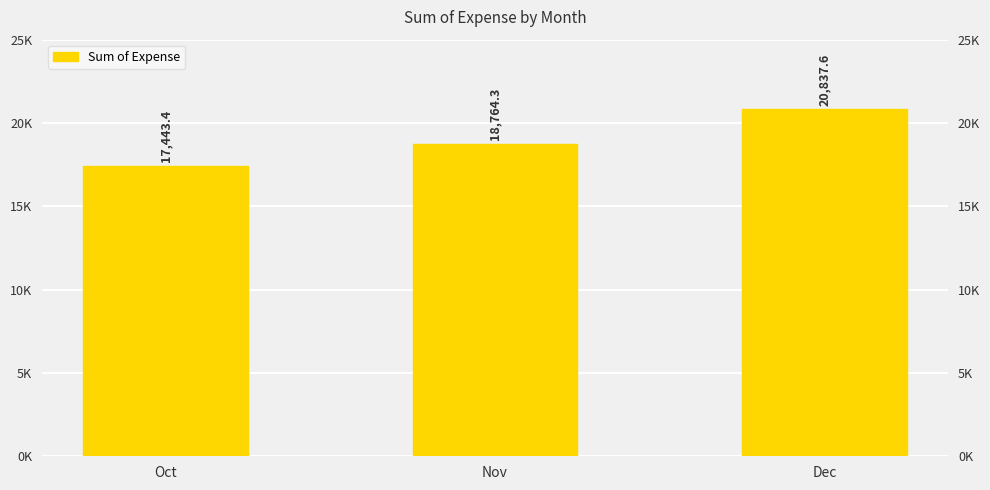

How many categories are shown in the chart?

3